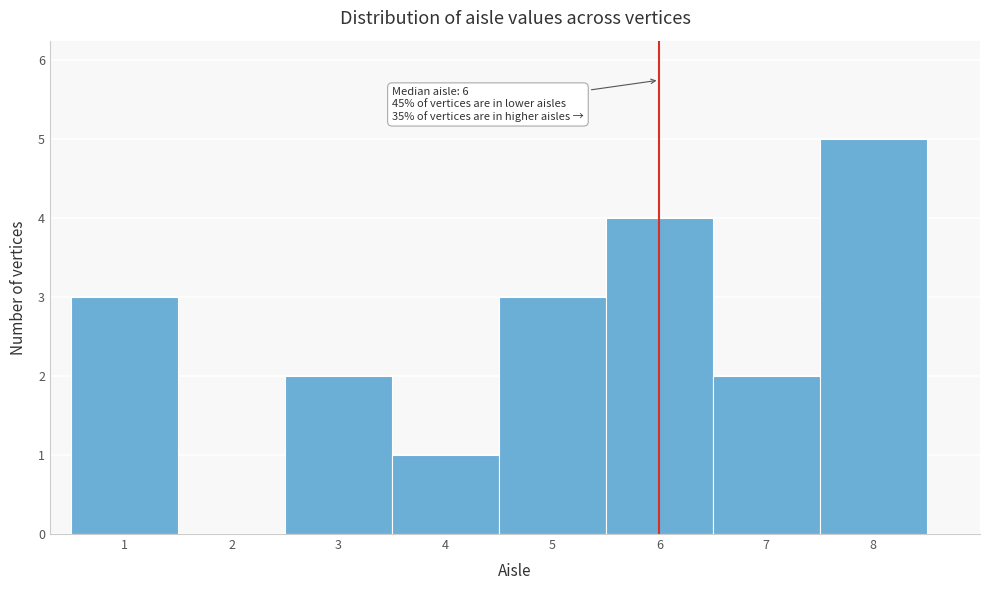

Which range on the x-axis has the tallest bar?

7.5 to 8.5